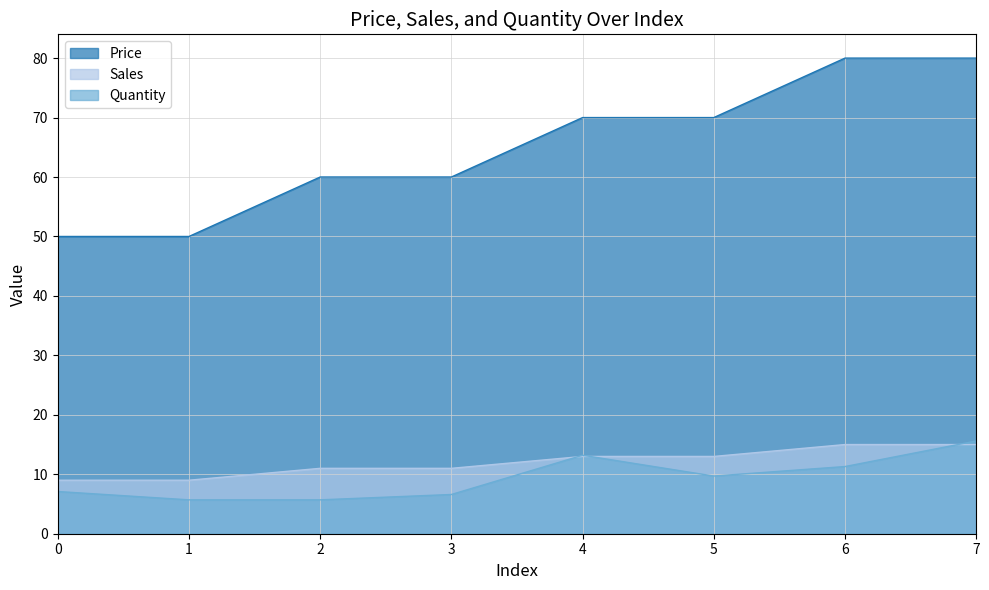

In Quantity, how many points are lower than both neighbors (excluding endpoints)?

1